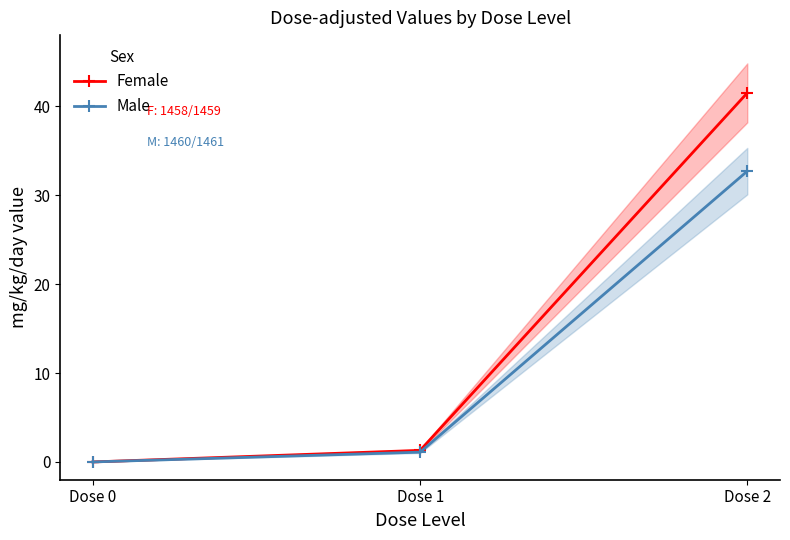

Rank the series by their average value, from highest to lowest.

Female, Male